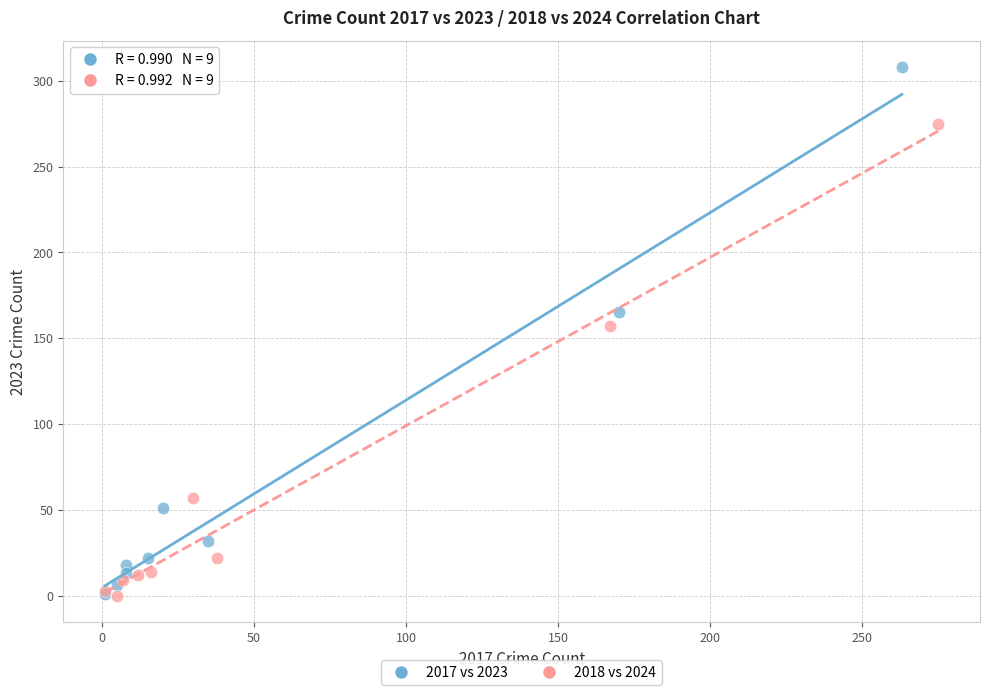

Which series has the largest Y range (max minus min)?

2017 vs 2023